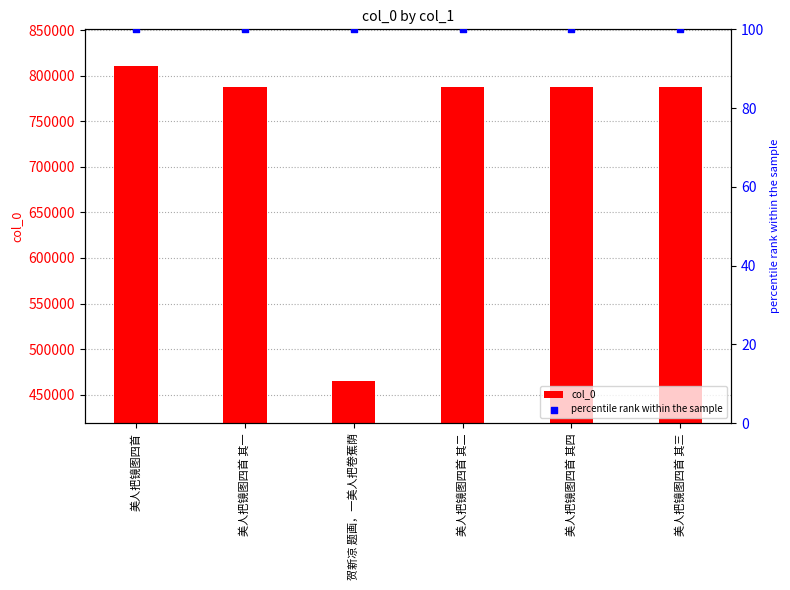

At how many categories does at least one series exceed 464022?

6